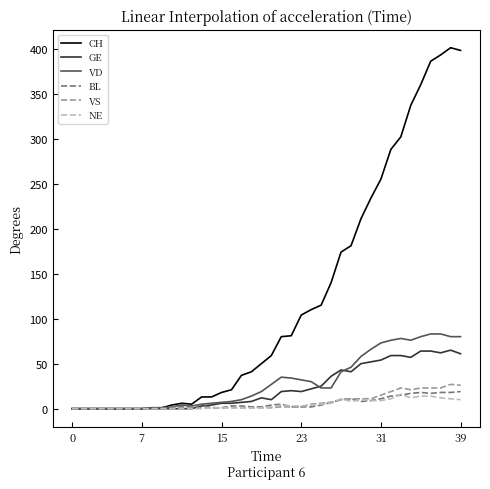

What is the maximum value for CH?

401